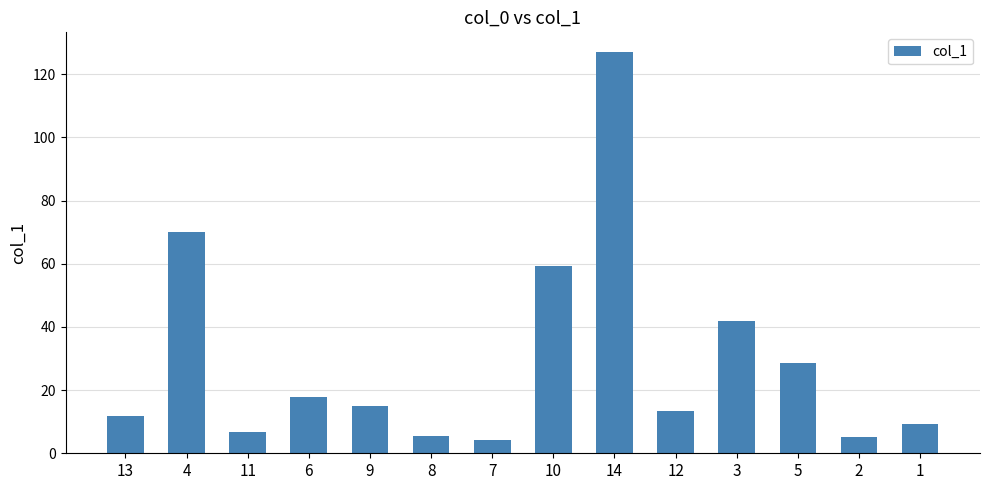

What is the smallest value displayed?

4.2